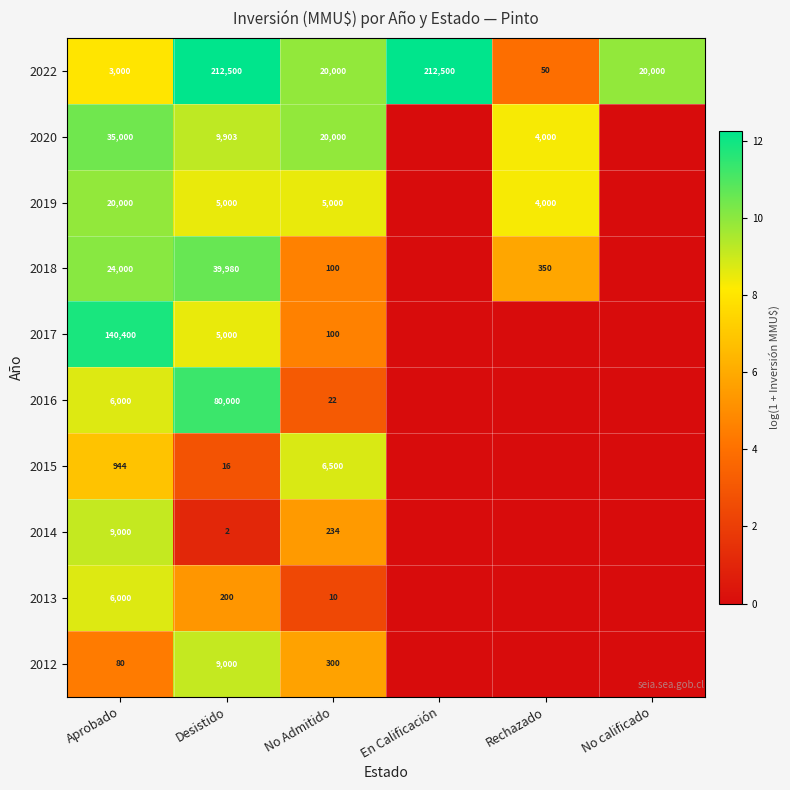

What is the total value across all series at En Calificación?

12.3